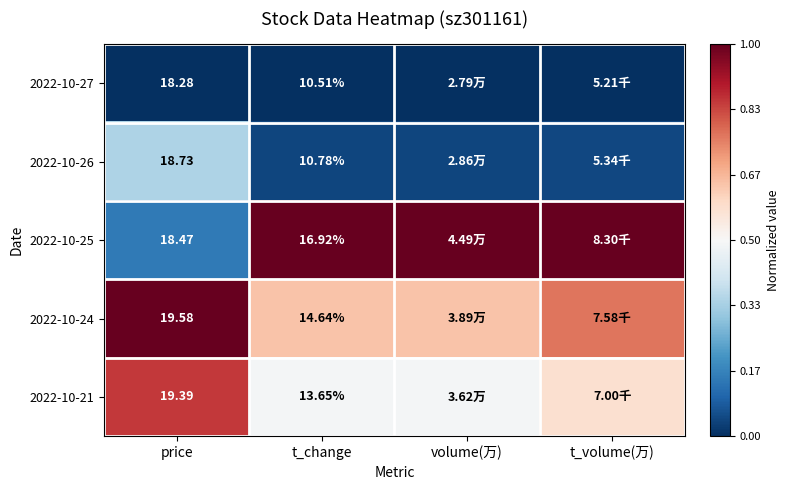

Is the value of 2022-10-24 at t_change greater than the value of 2022-10-21 at price?

No